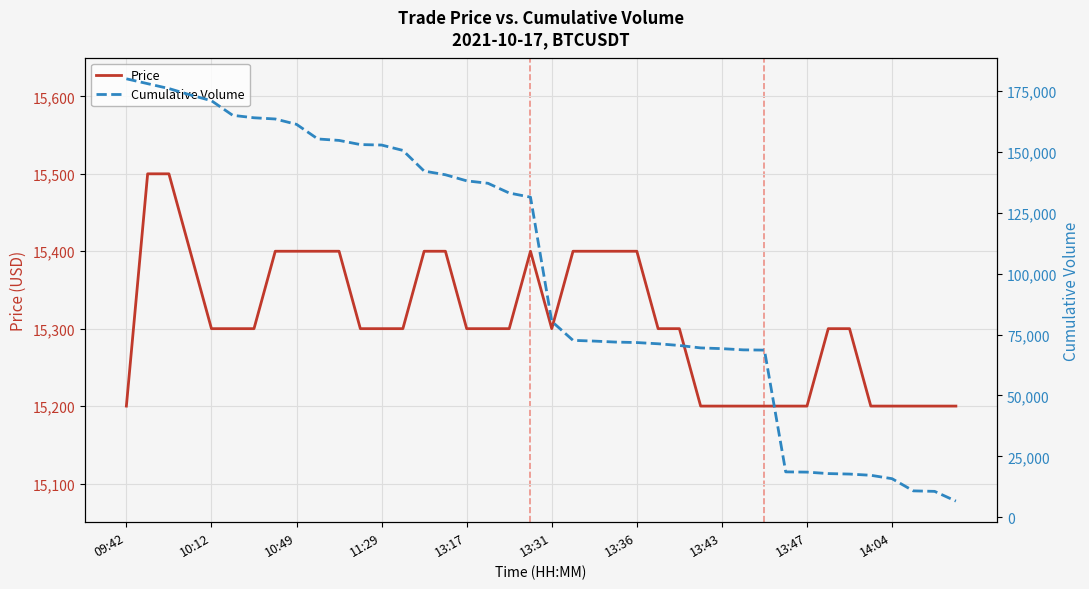

How many data points in Cumulative Volume are less than 131420?

20